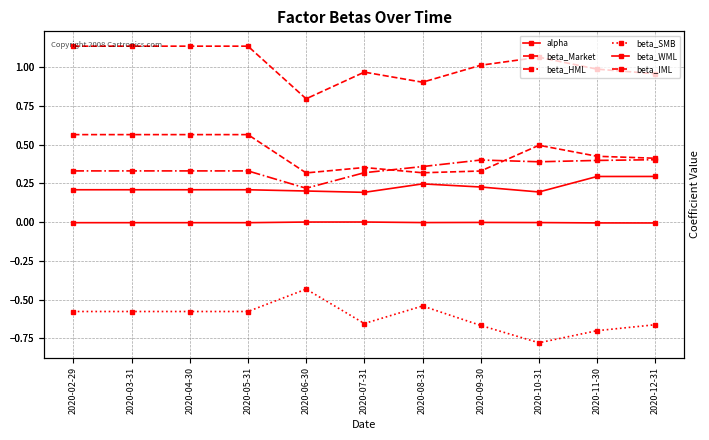

What is the label of the 10th point from the right?

2020-03-31